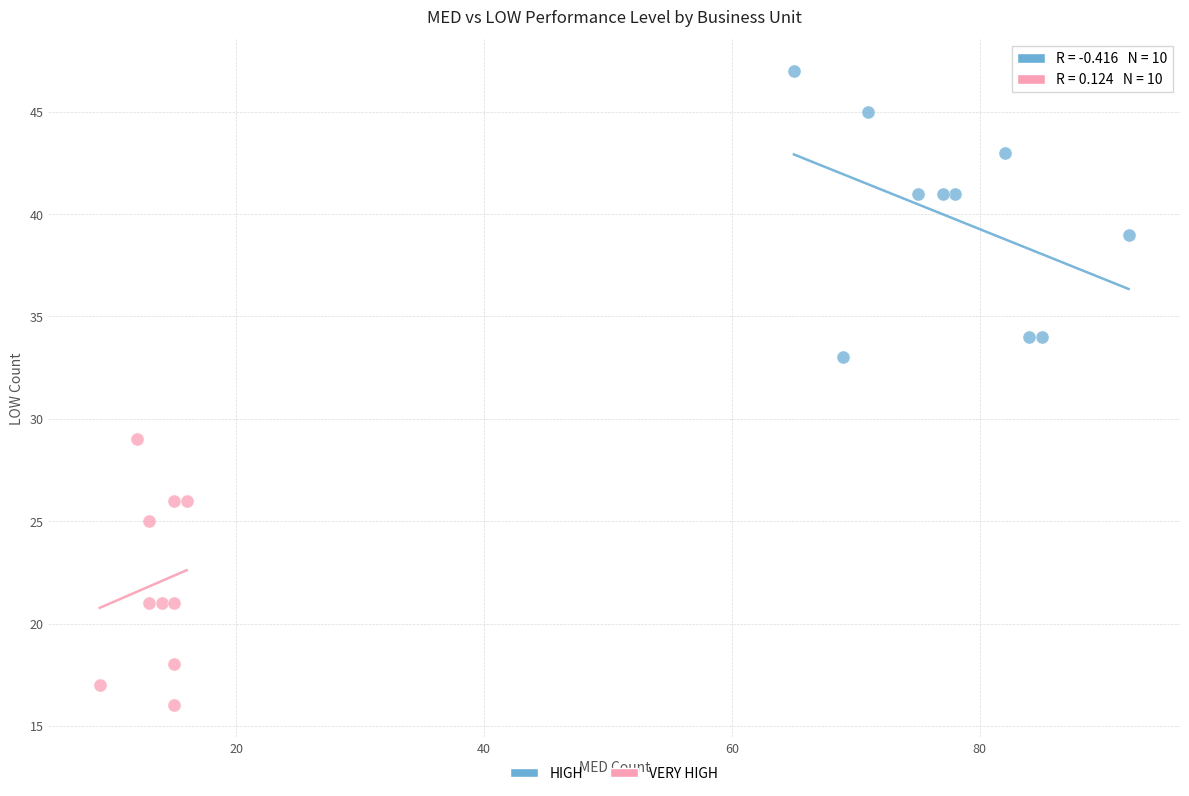

Which series contains the lowest Y value?

VERY HIGH